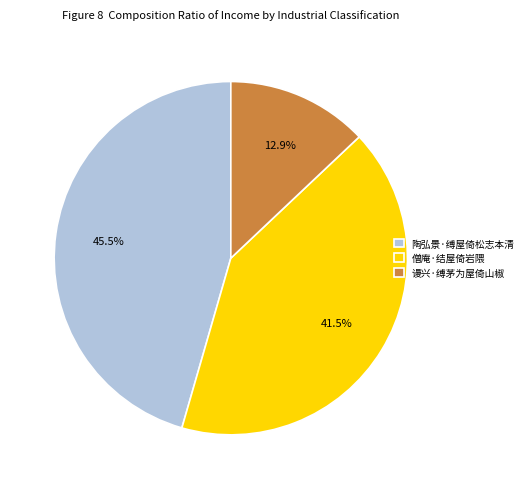

What percentage is the 谩兴·缚茅为屋倚山椒 slice, to the nearest percent?

13%